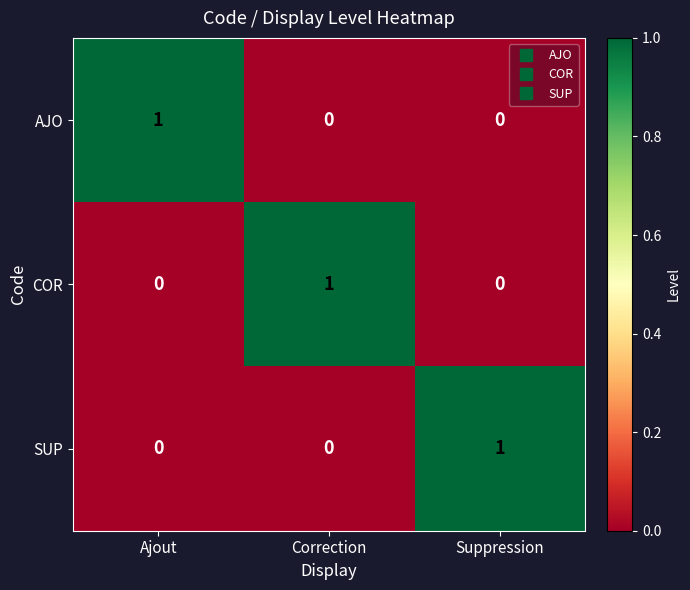

How many distinct data groups are displayed?

3